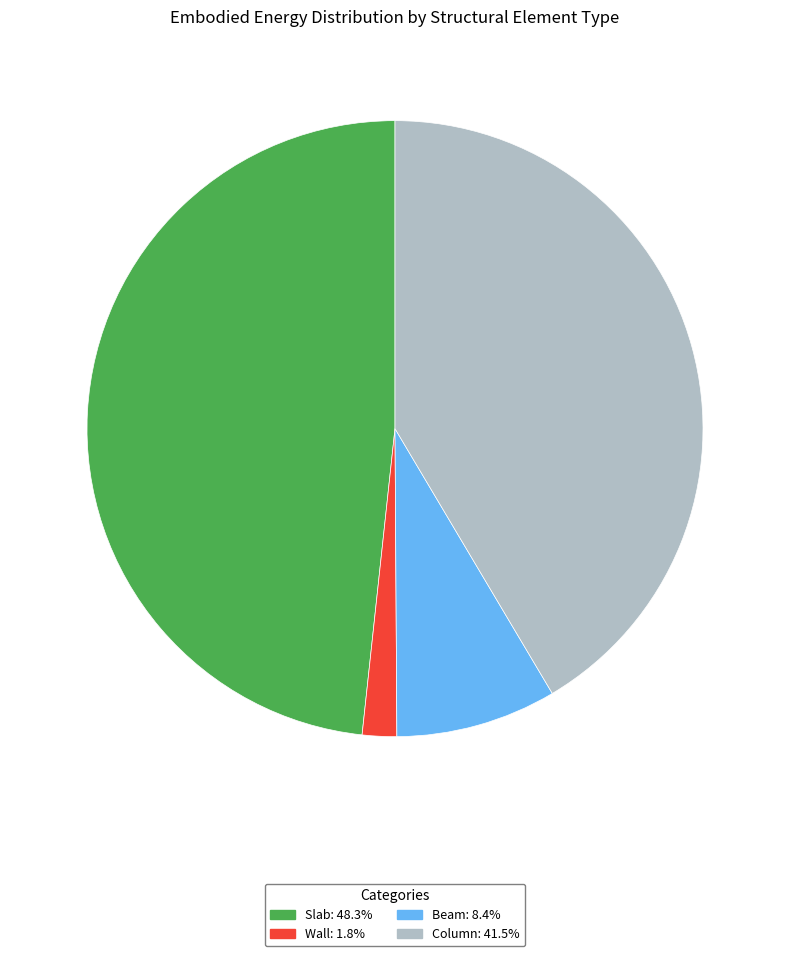

What is the largest slice in the pie chart?

Slab